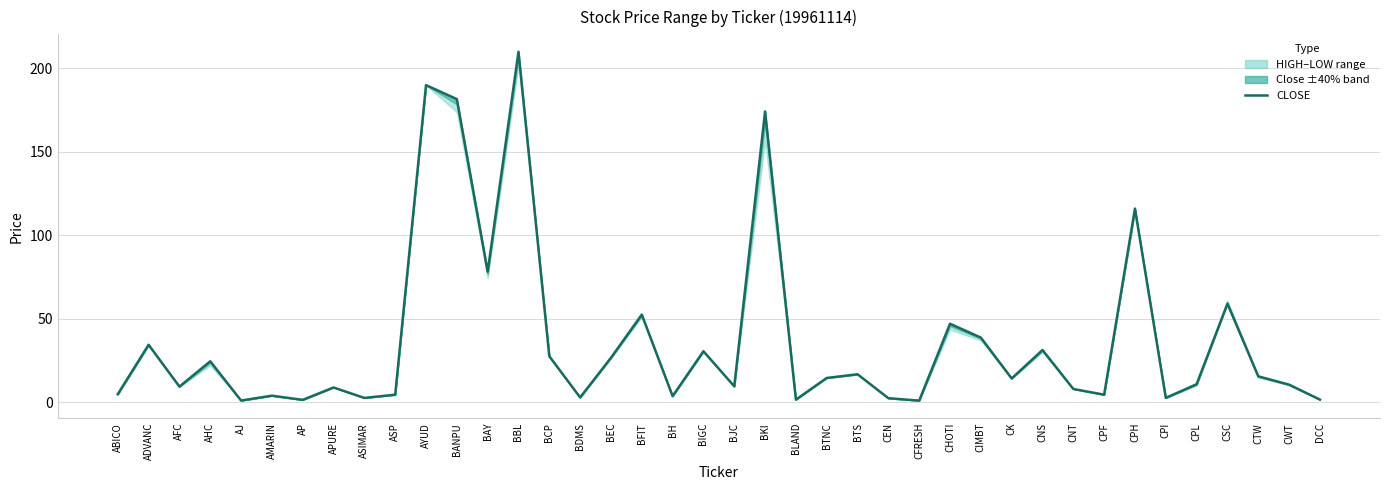

Read the value at AP.

1.4